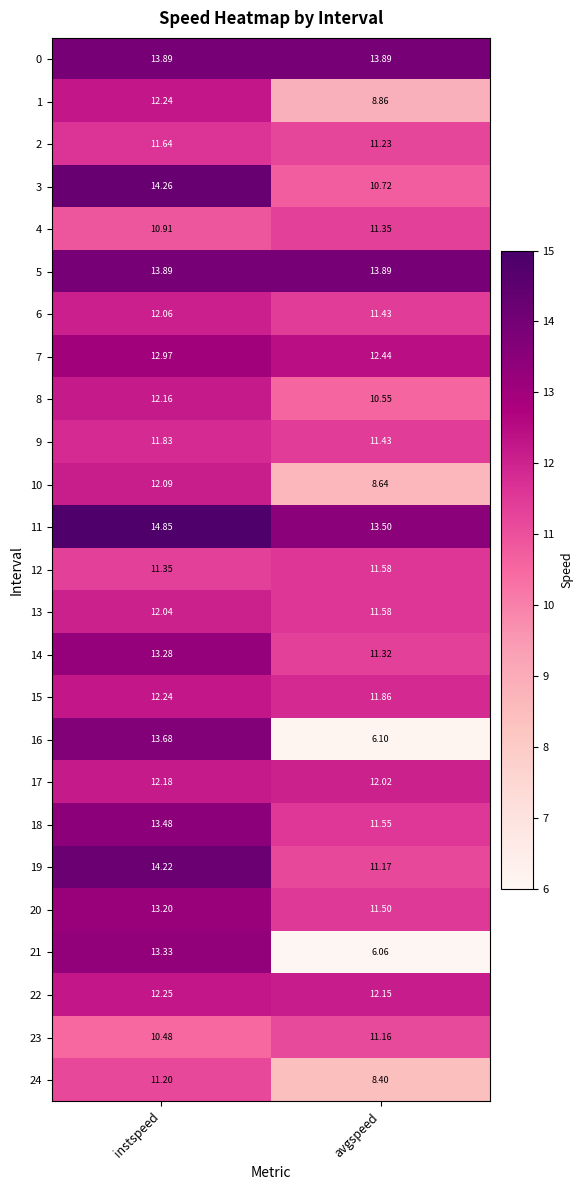

List the labels in order of 16 value, smallest first.

avgspeed, instspeed